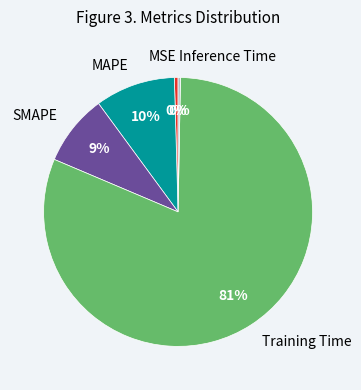

To the nearest percent, what percentage of the pie is Training Time?

81%